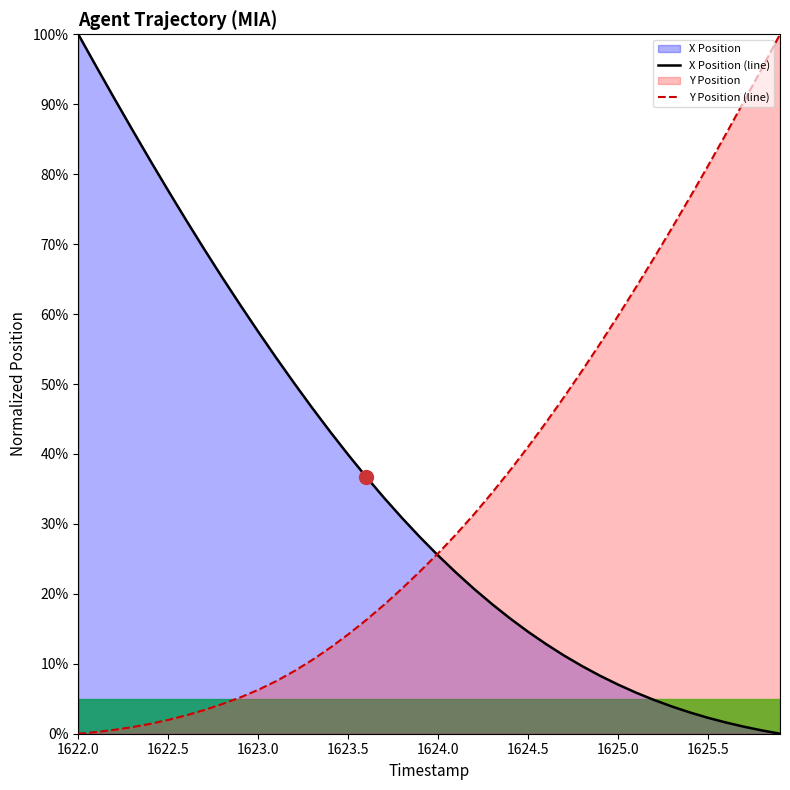

How many lines are shown in the chart?

2